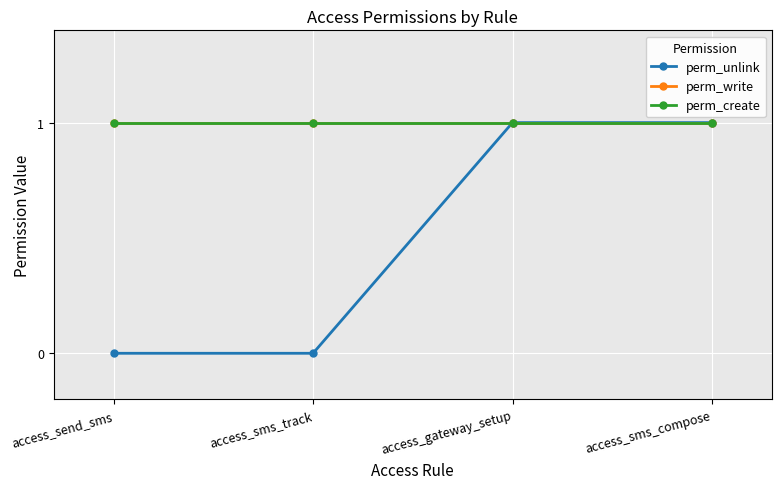

Which series changed the most between access_send_sms and access_sms_compose?

perm_unlink